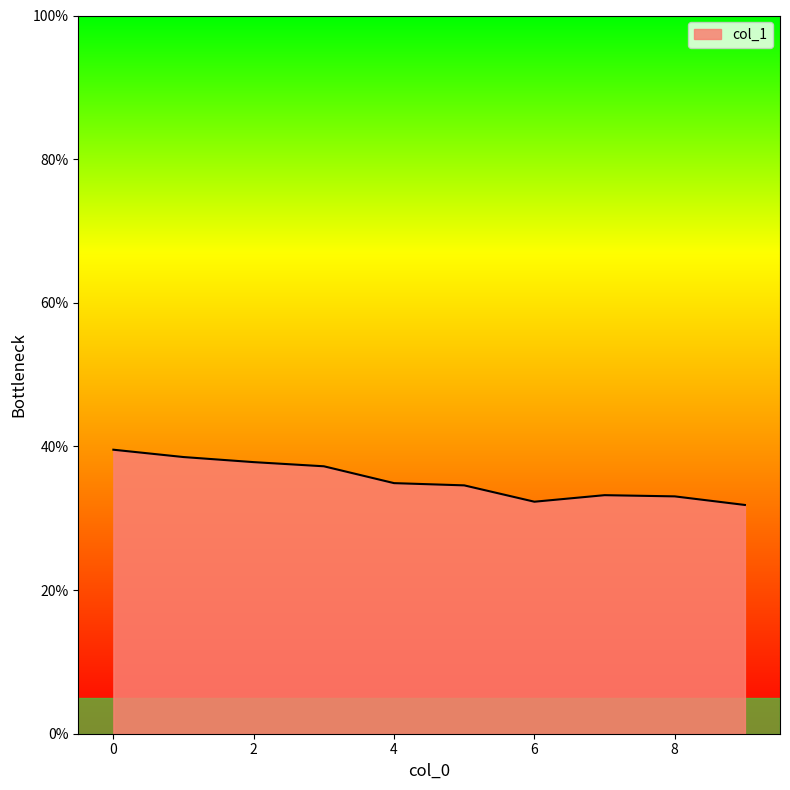

What is the difference between the maximum and minimum values?

7.7